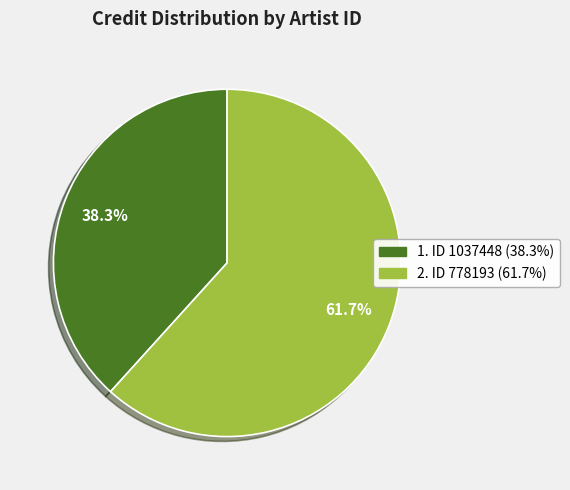

Is there any slice that represents more than half of the pie?

Yes